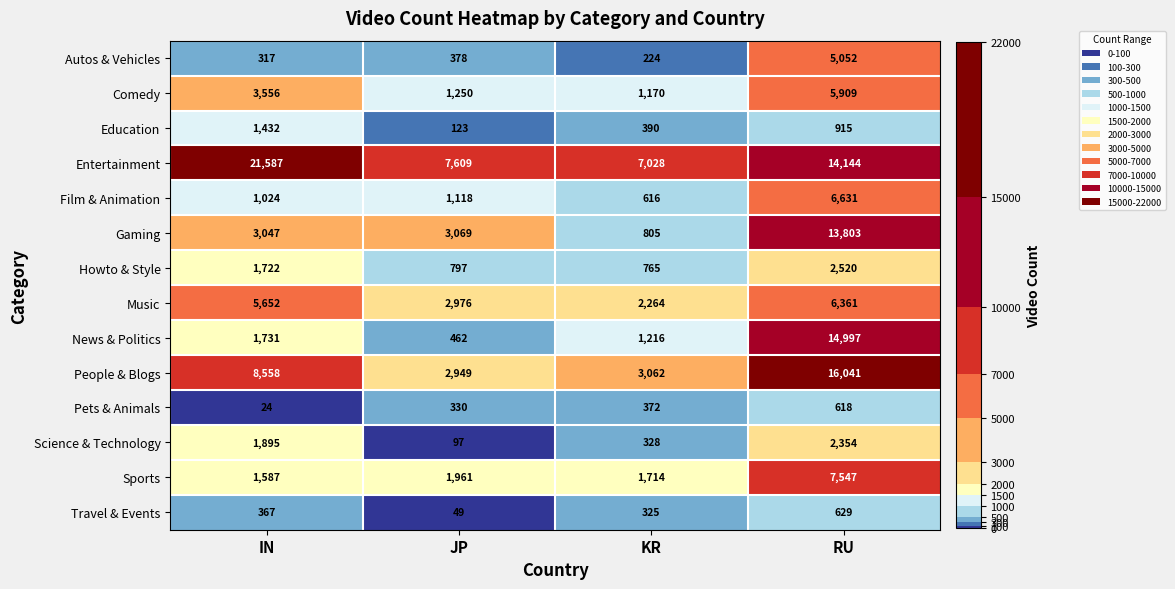

At which label is Travel & Events closest to 339?

KR